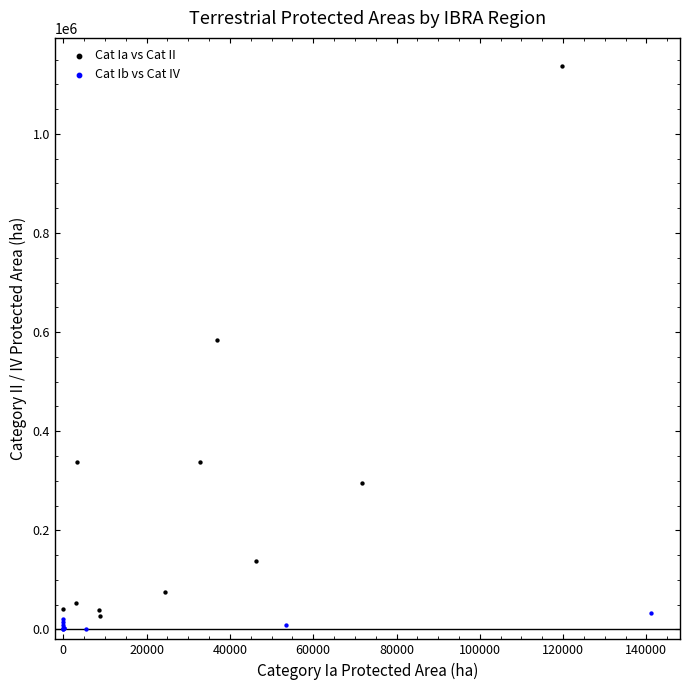

Which series has the largest Y range (max minus min)?

Cat Ia vs Cat II